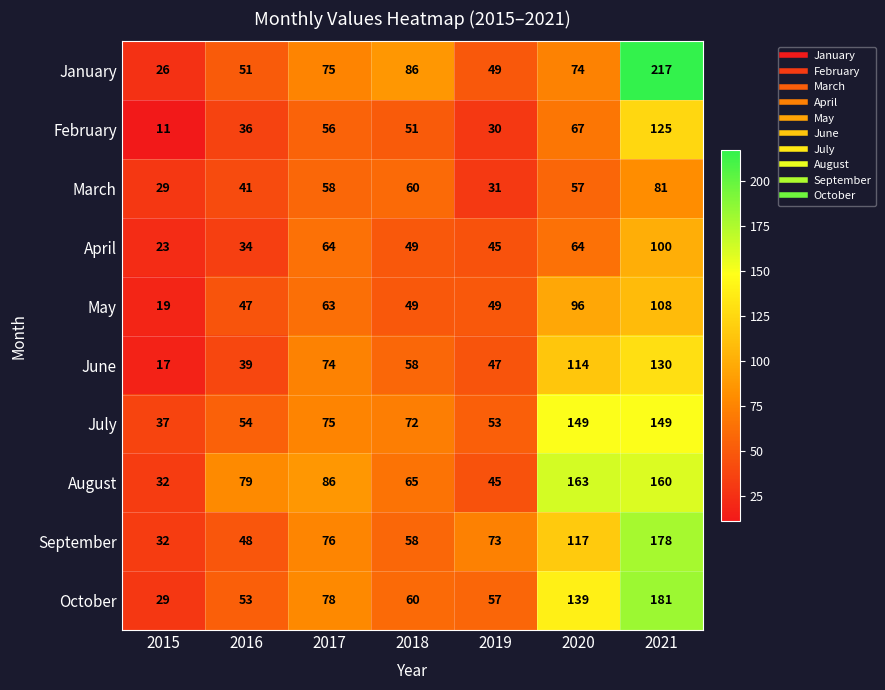

Which series has the largest range (max minus min)?

January